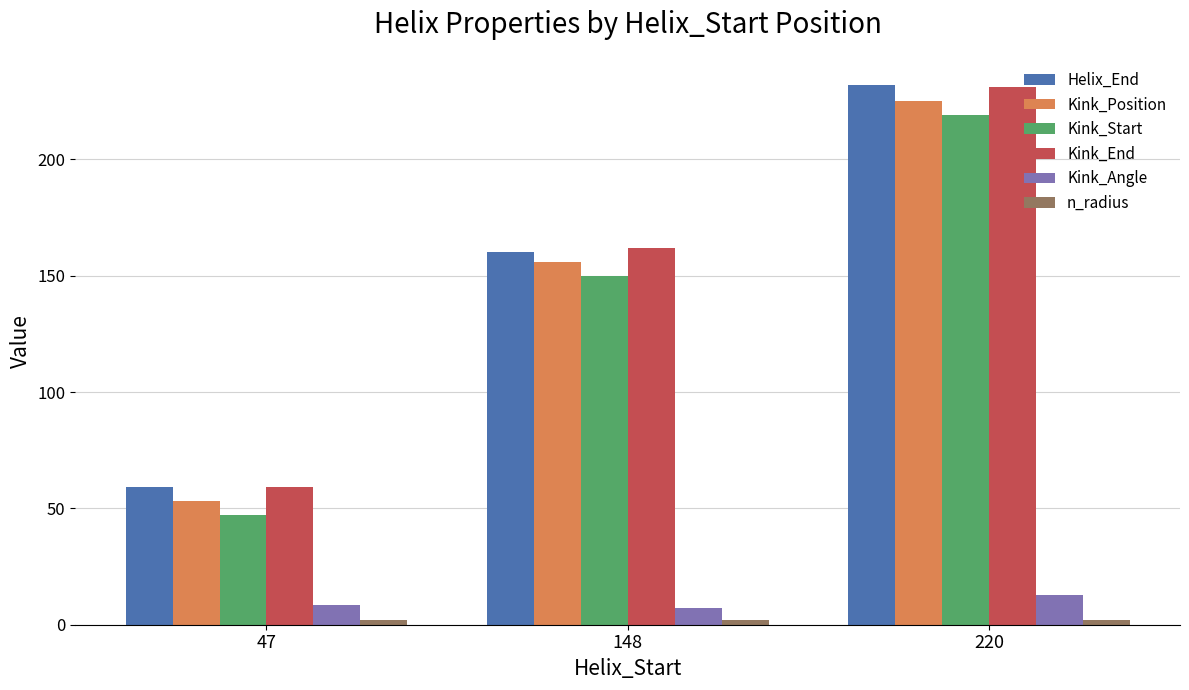

Is it true that Kink_Position equals 156.0 at 148?

True